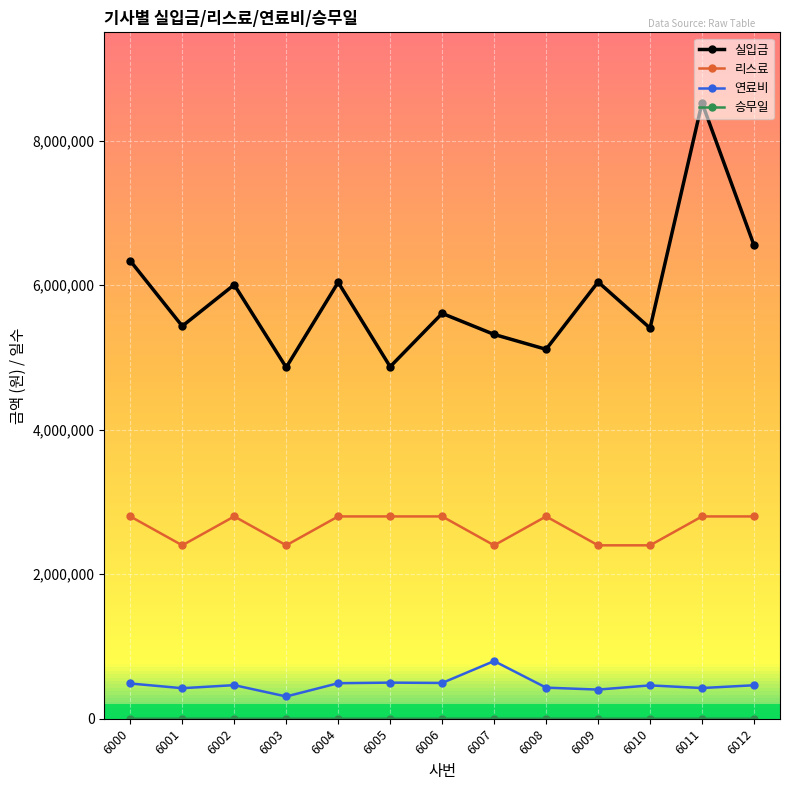

Which series has the largest total across all categories?

실입금